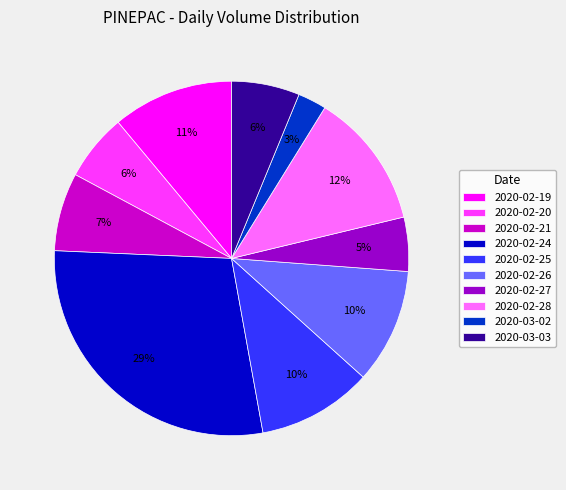

How many slices are in this pie chart?

10